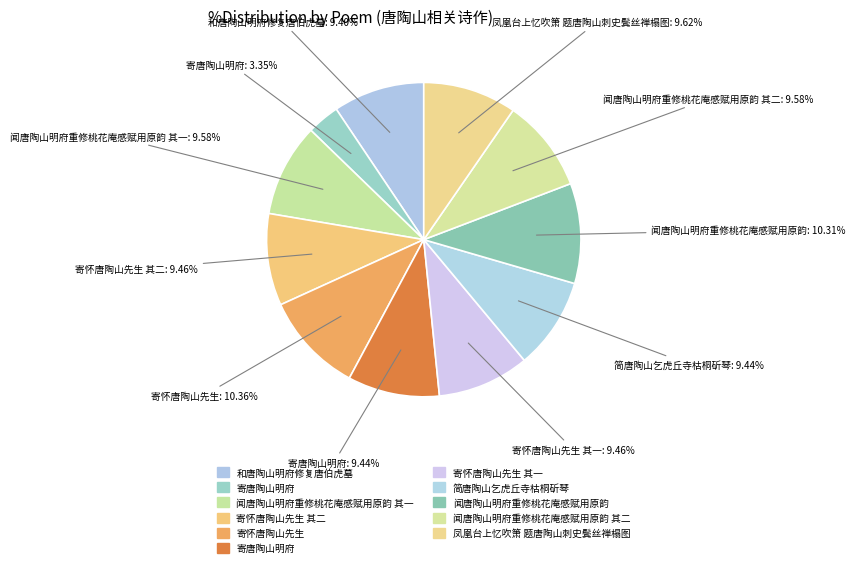

Count the number of slices in the pie.

11